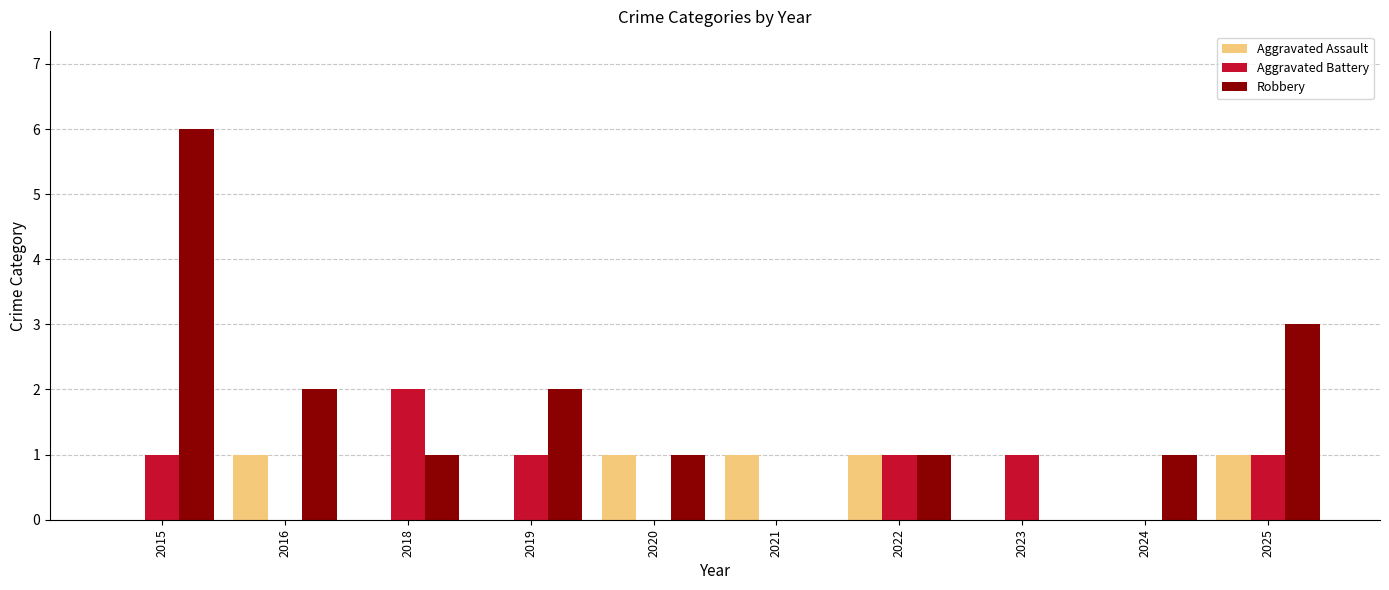

Which series has the largest range (max minus min)?

Robbery